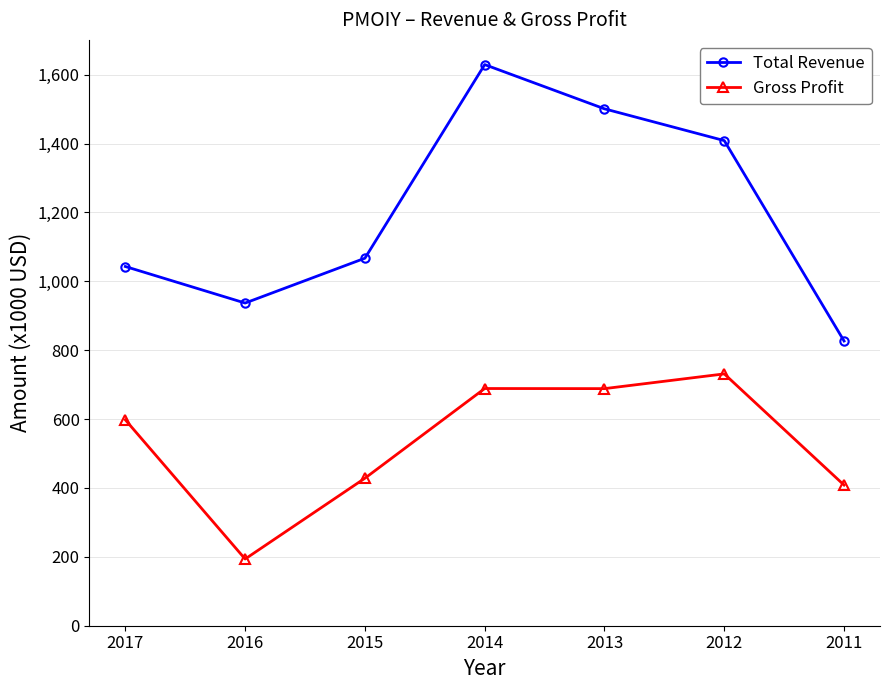

Where is the first local minimum for Total Revenue?

2016